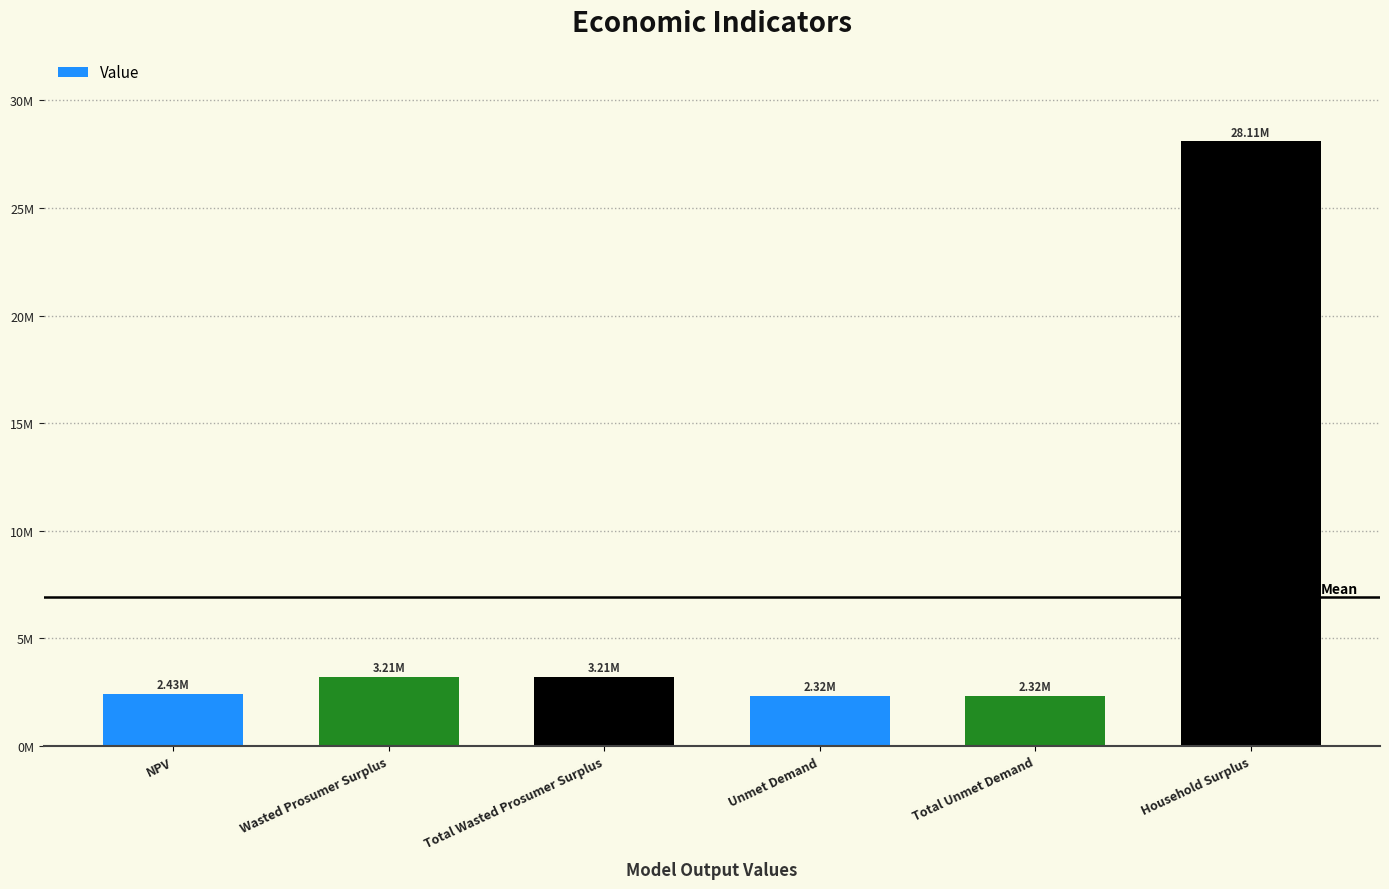

Reading left to right, transcribe all the data shown in this chart.

2427721.4	3210924.4	3210924.4	2324245.4	2324245.4	28108871.6